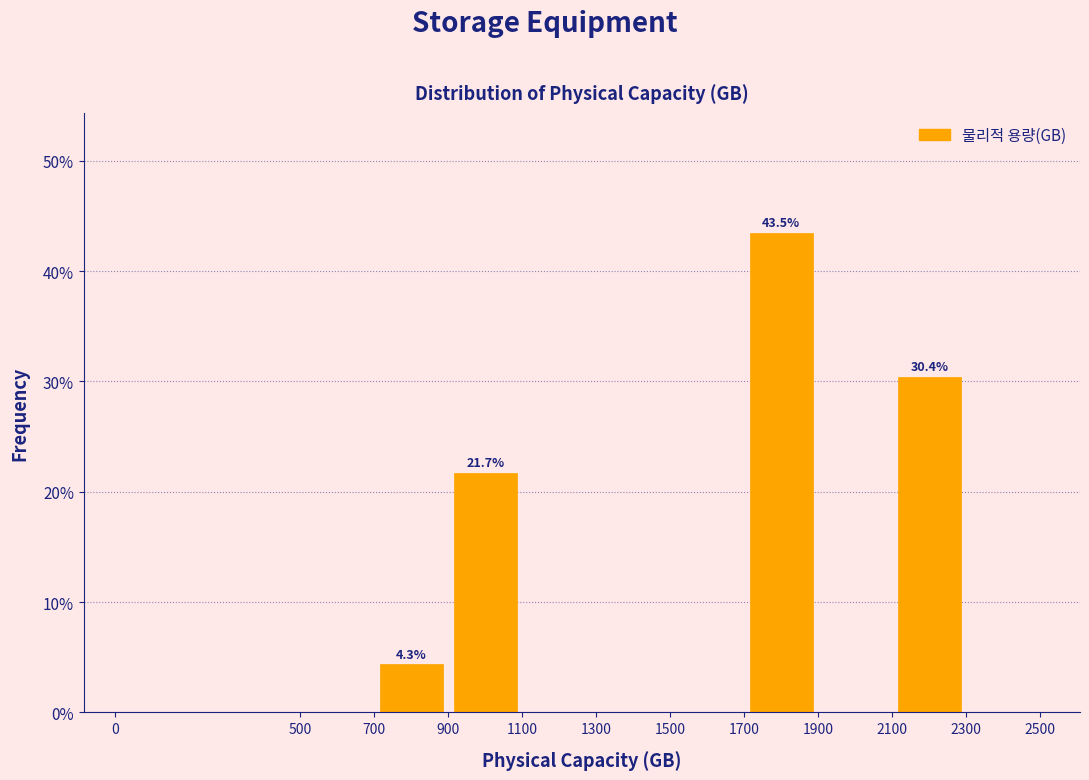

Which range on the x-axis has the tallest bar?

1700 to 1900